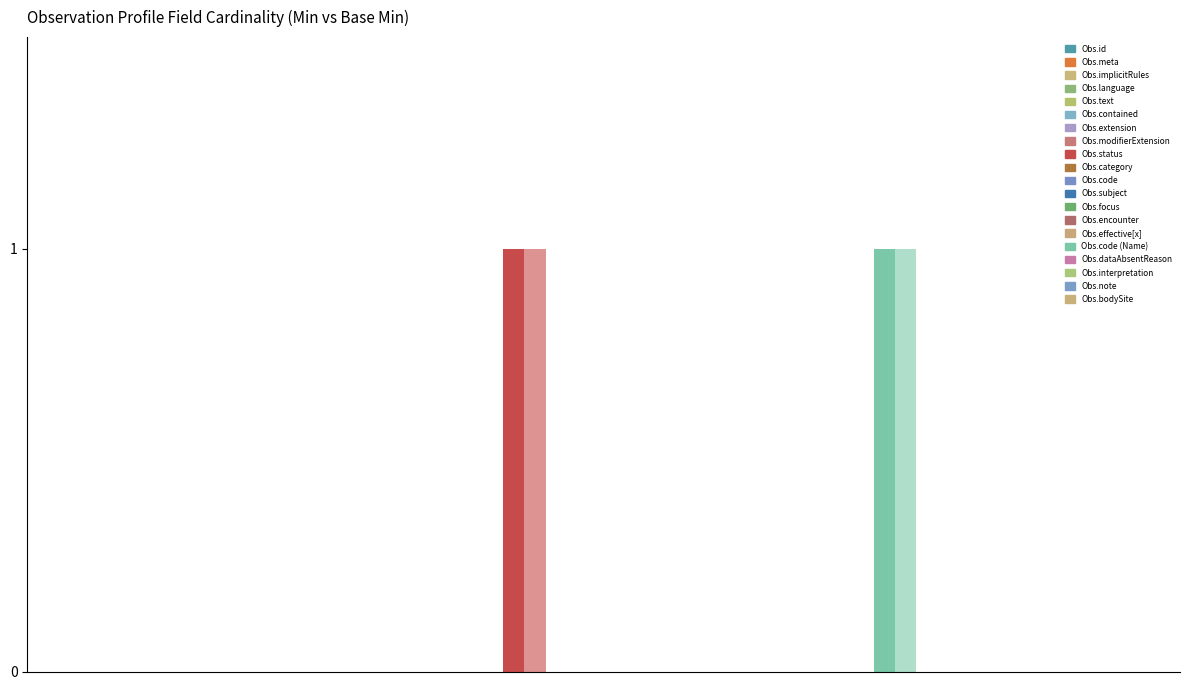

Reading left to right, extract all data points from this chart.

Min: Observation.id=0	Observation.meta=0	Observation.implicitRules=0	Observation.language=0	Observation.text=0	Observation.contained=0	Observation.extension=0	Observation.modifierExtension=0	Observation.status=1	Observation.category=0	Observation.code=0	Observation.subject=0	Observation.focus=0	Observation.encounter=0	Observation.effective[x]=0	Observation.code (Name)=1	Observation.dataAbsentReason=0	Observation.interpretation=0	Observation.note=0	Observation.bodySite=0
Base Min: Observation.id=0	Observation.meta=0	Observation.implicitRules=0	Observation.language=0	Observation.text=0	Observation.contained=0	Observation.extension=0	Observation.modifierExtension=0	Observation.status=1	Observation.category=0	Observation.code=0	Observation.subject=0	Observation.focus=0	Observation.encounter=0	Observation.effective[x]=0	Observation.code (Name)=1	Observation.dataAbsentReason=0	Observation.interpretation=0	Observation.note=0	Observation.bodySite=0